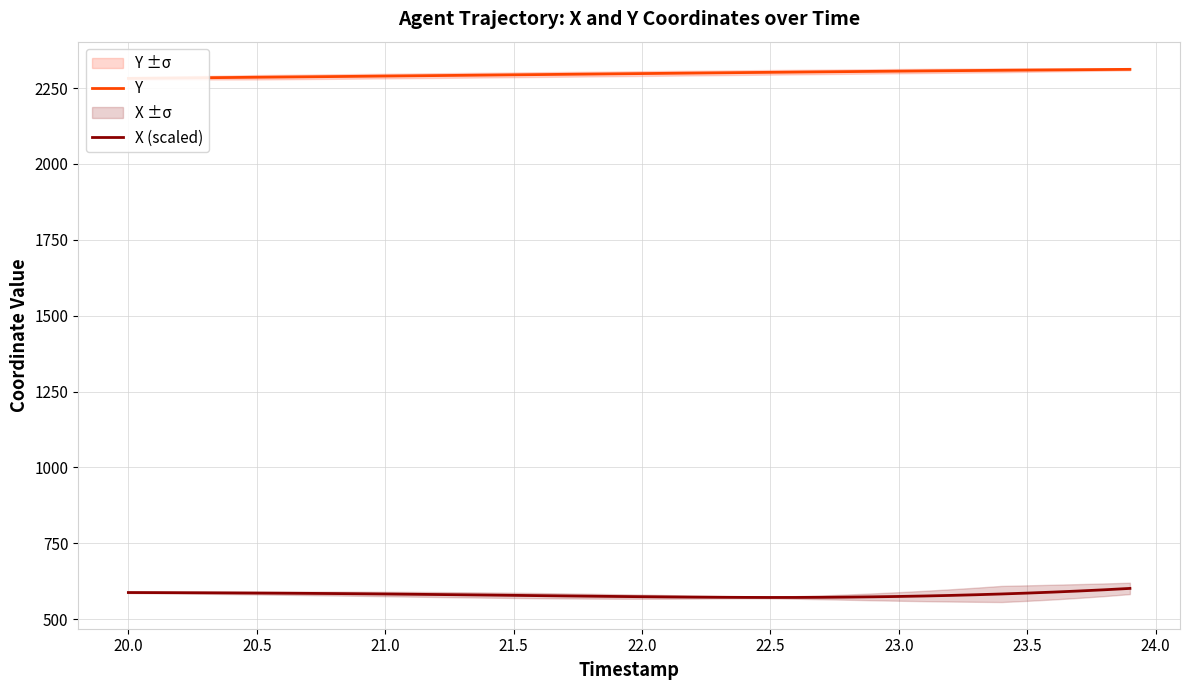

The value of X (scaled) at 20.0 is 588.1. True or false?

True